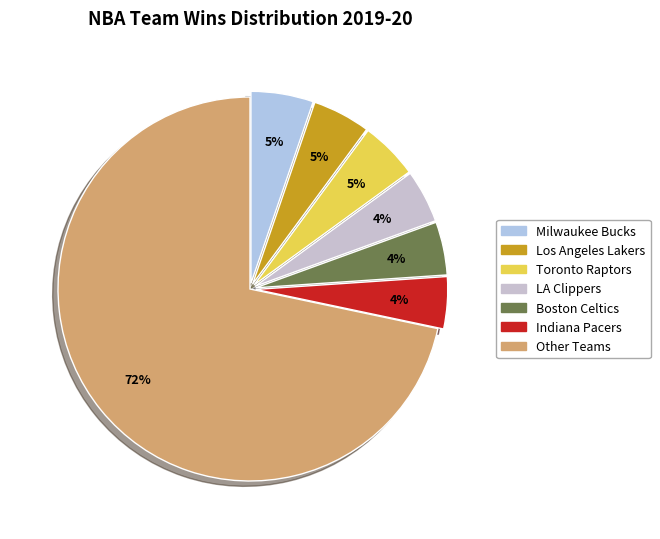

How many segments does this pie chart have?

7